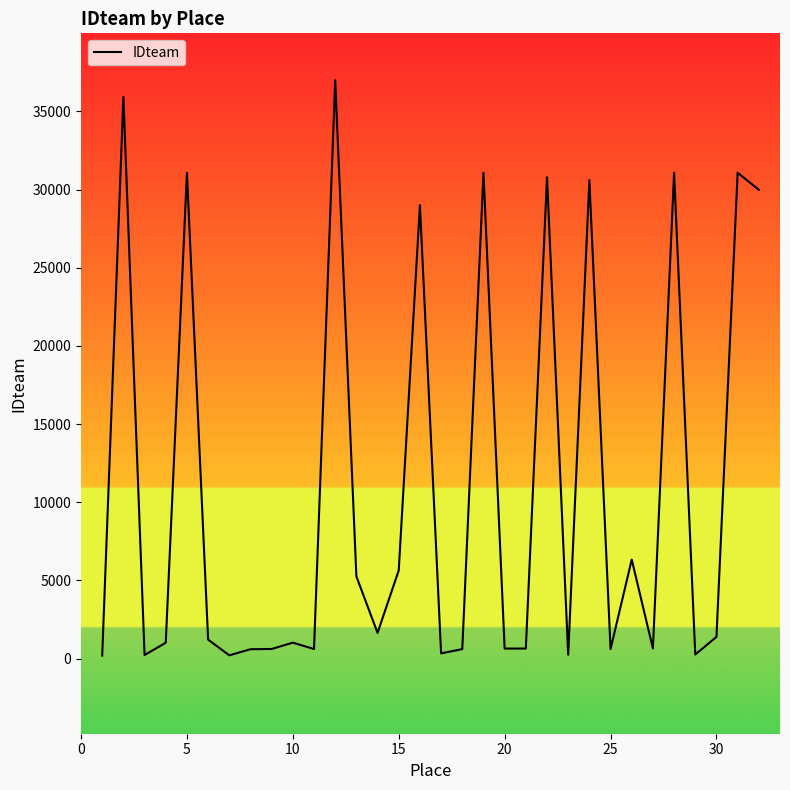

What is the difference between the maximum and minimum values?

36803